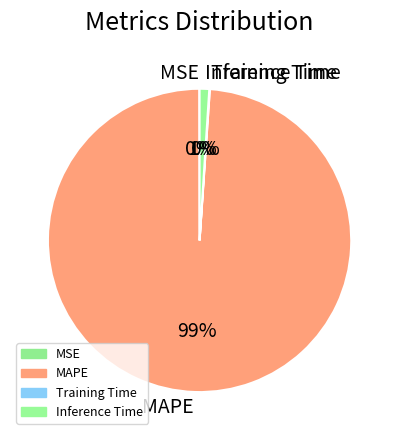

Between MAPE and Inference Time, which is larger?

MAPE